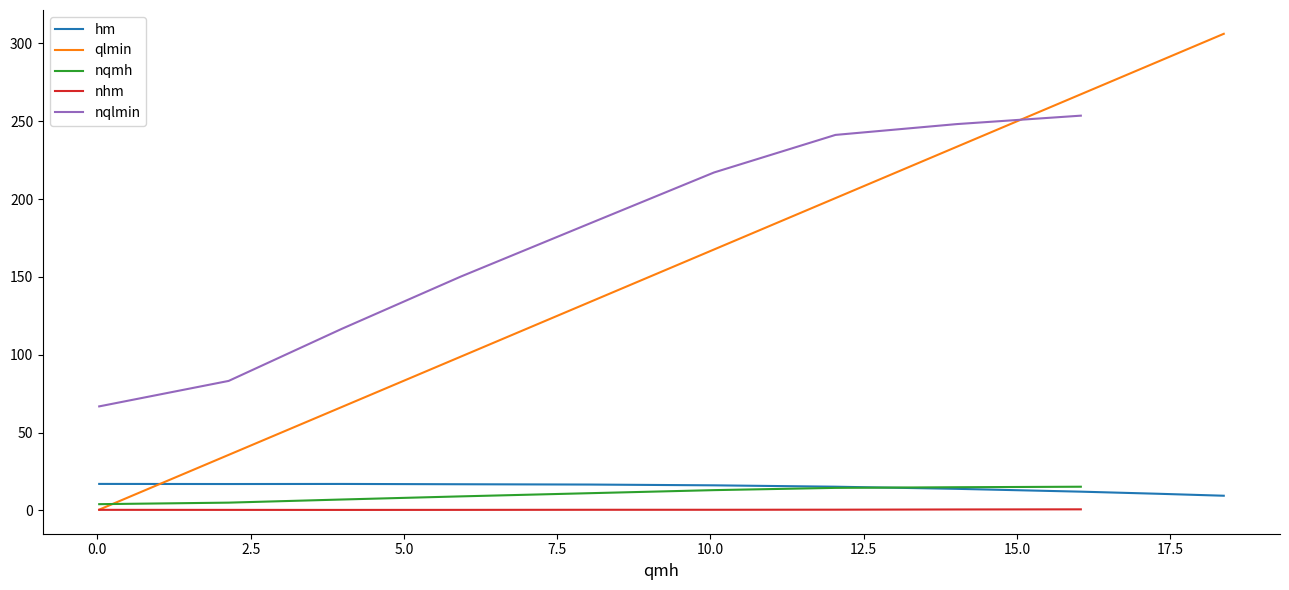

Reading right to left, what are all the values shown in this chart?

306.2	288.6	267.4	233.6	200.6	167.6	133.9	98.7	66.5	35.7	0.5